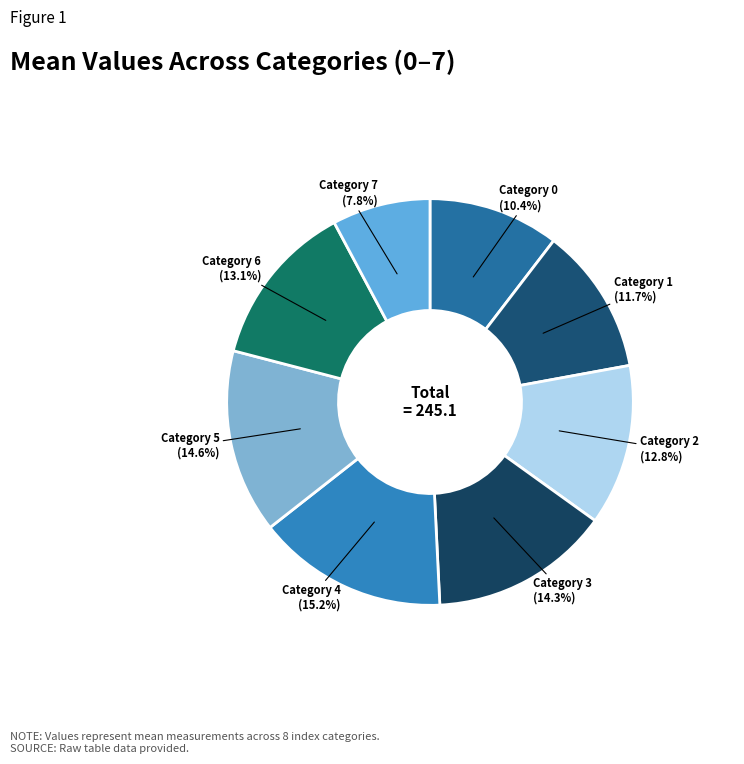

What percentage is NOT represented by Category 0 (10.4%)?

89.6%